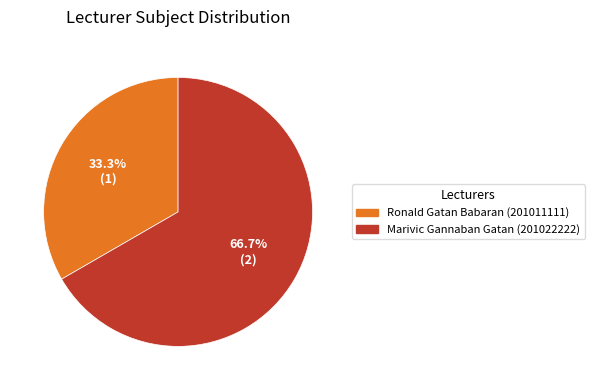

Which slice represents more than half of the pie?

Marivic Gannaban Gatan (201022222)